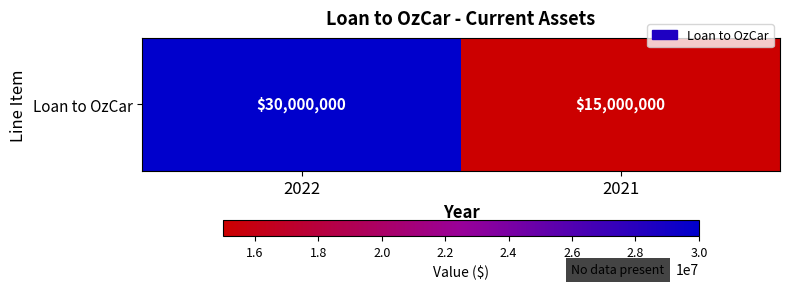

Reading right to left, what are all the values shown in this chart?

15000000	30000000